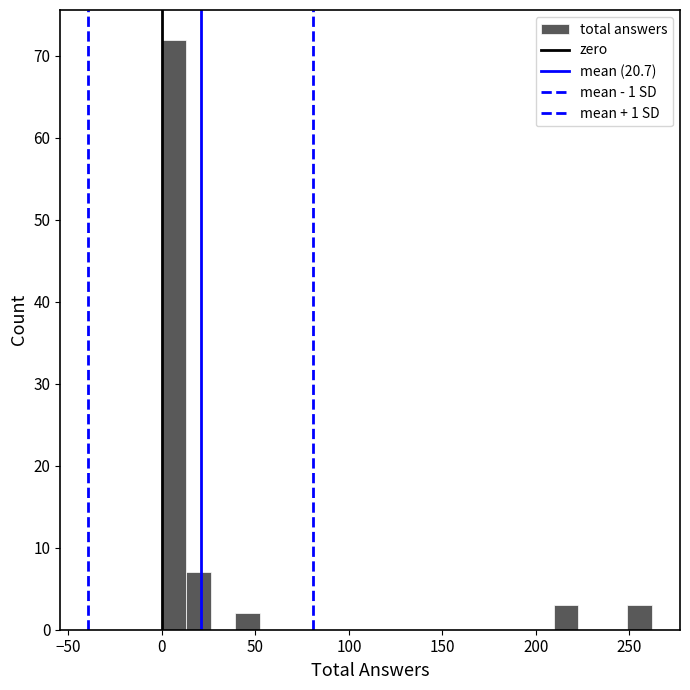

Read against the x-axis, roughly where is the centre of the tallest bar?

5